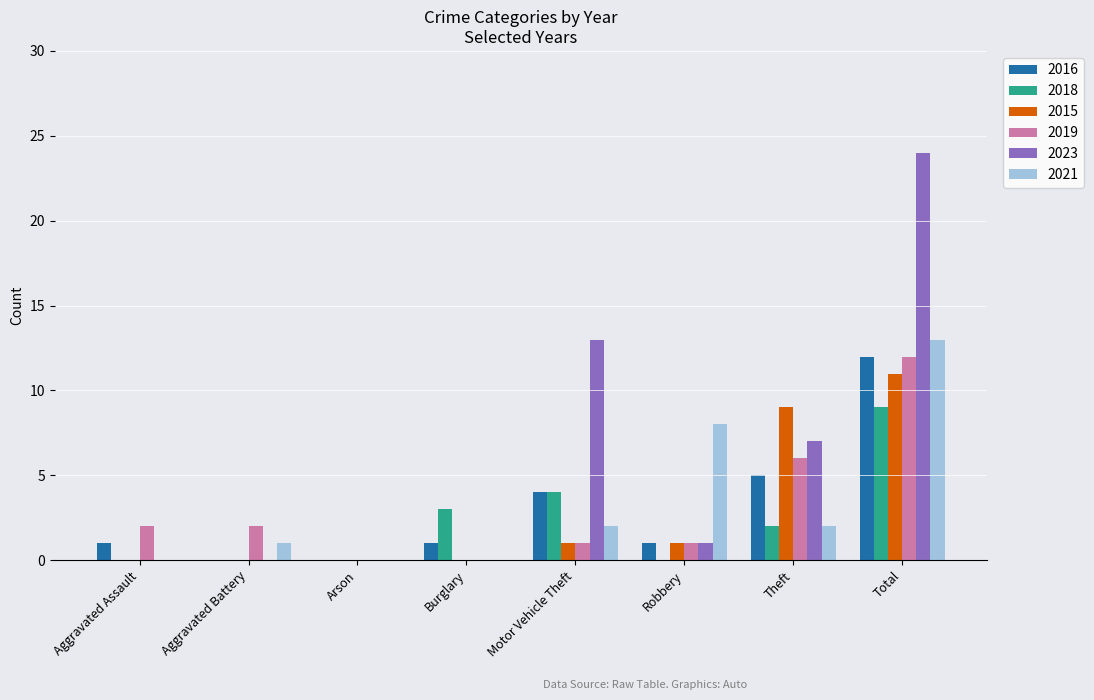

The 2016 series shows 0 at Arson. True or false?

True